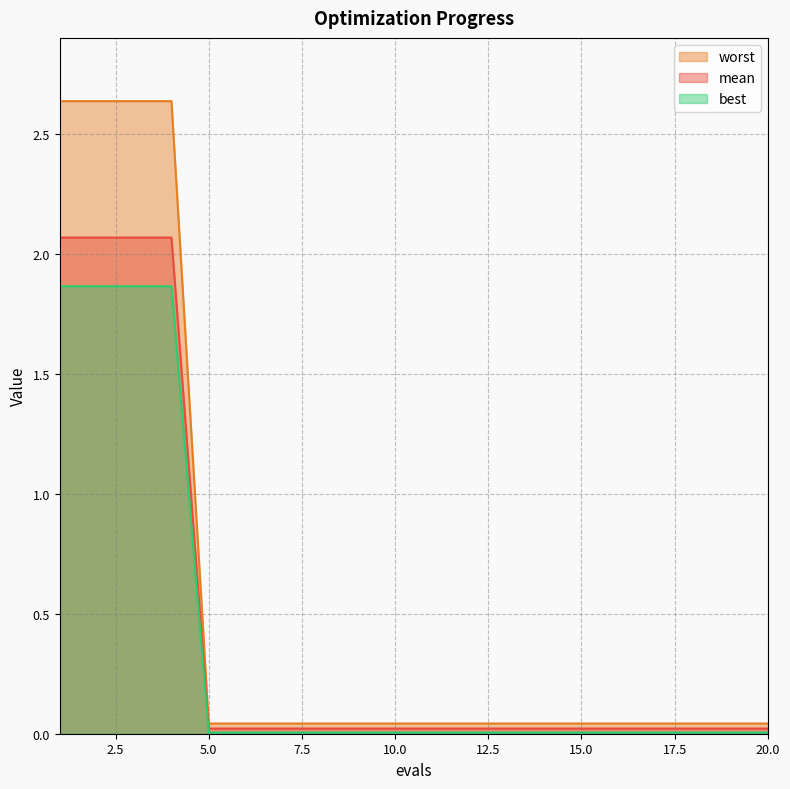

List the labels in order of worst value, smallest first.

5, 6, 7, 8, 9, 10, 11, 12, 13, 14, 15, 16, 17, 18, 19, 20, 1, 2, 3, 4